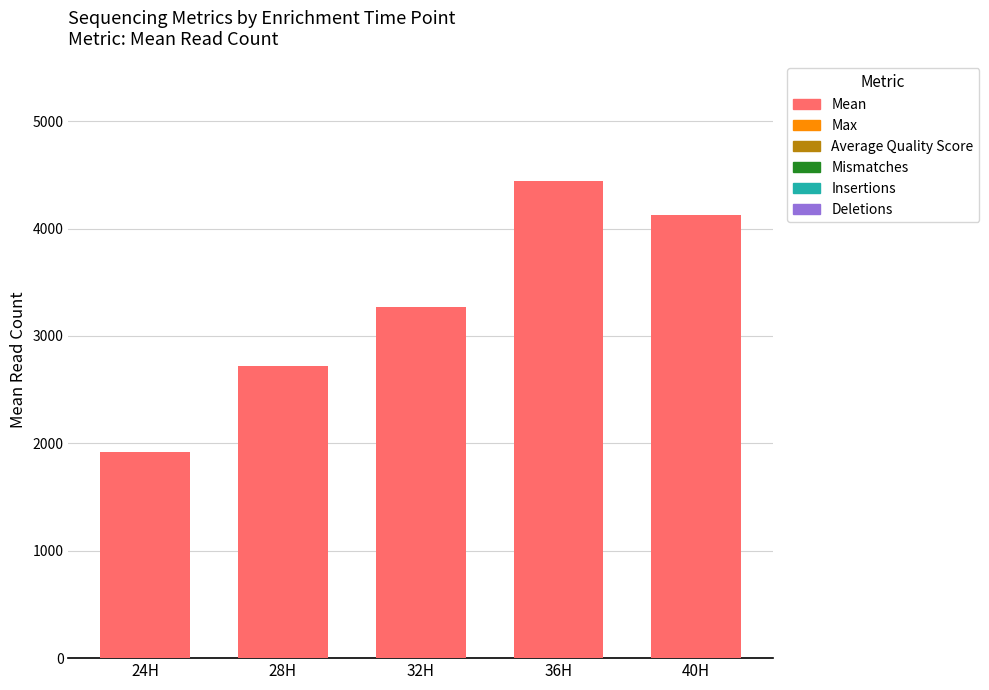

What is the change in value from 24H to 36H?

+2522